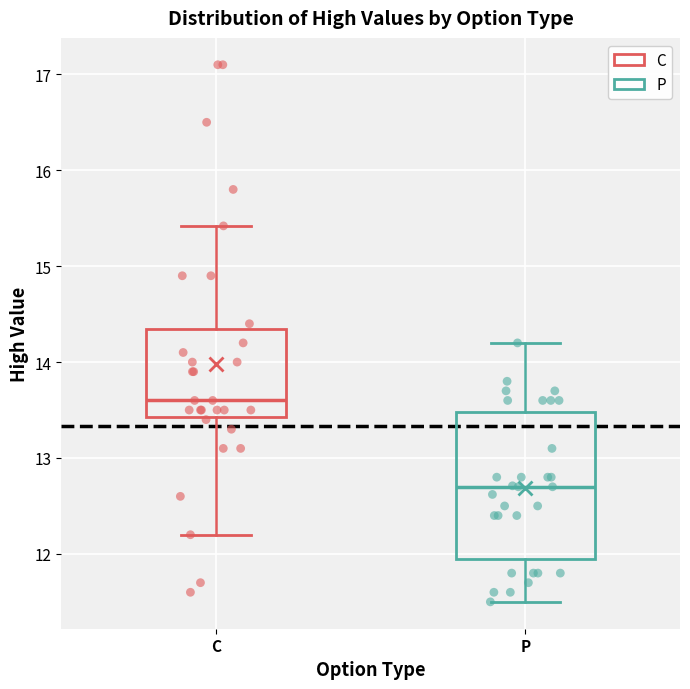

Reading left to right, read every box against the y-axis: the position of its median line, the range the box covers, and the ends of its whiskers. The values are not printed on the chart, so give them approximately, as read against the axis.

C: median 13.6, box 13.4 to 14.4, whiskers 12.2 to 15.4
P: median 12.7, box 12.0 to 13.5, whiskers 11.5 to 14.2